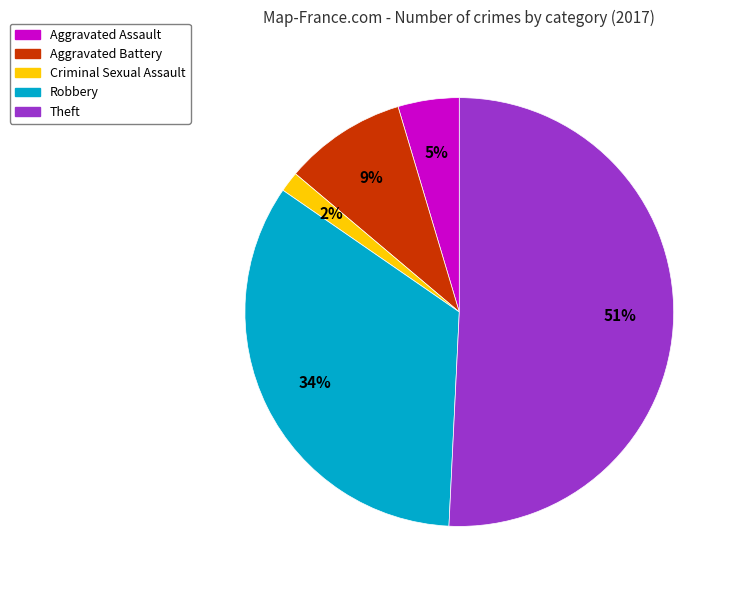

Combined, do Robbery and Aggravated Battery account for over 50%?

No